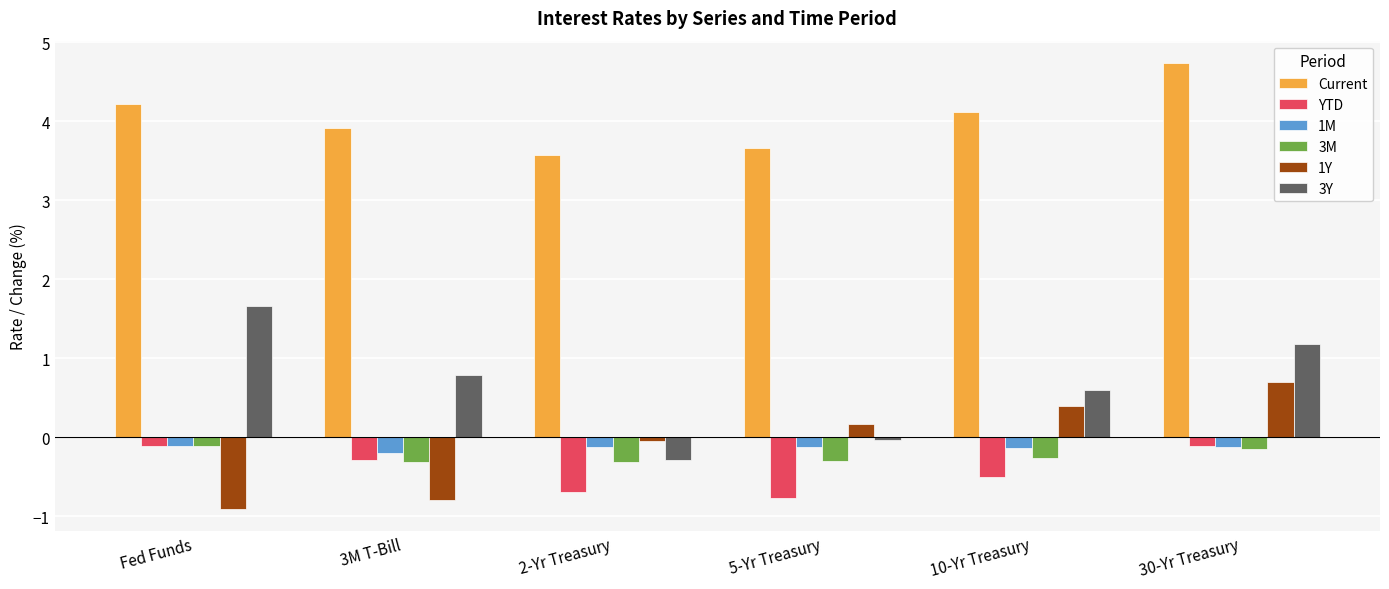

At which category is the sum across all series the highest?

30-Yr Treasury